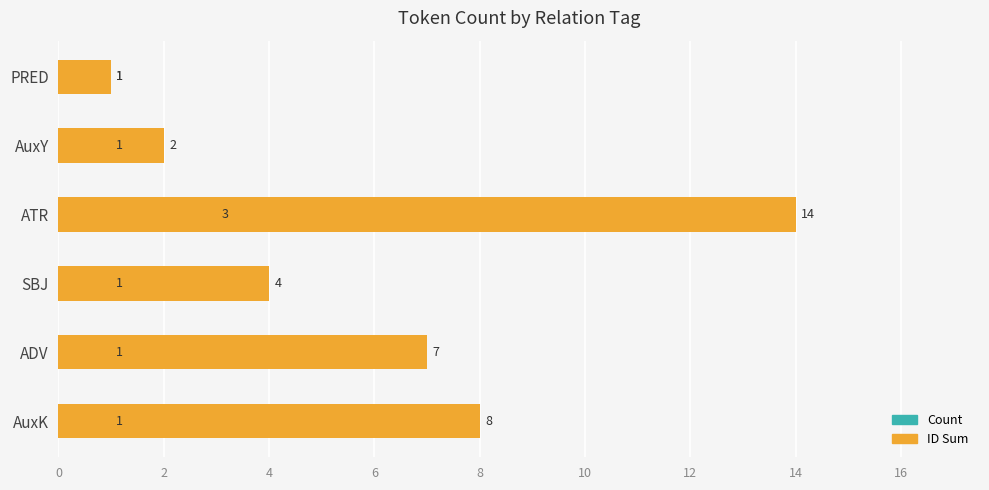

List the series in order of their peak value, lowest first.

Count, ID Sum